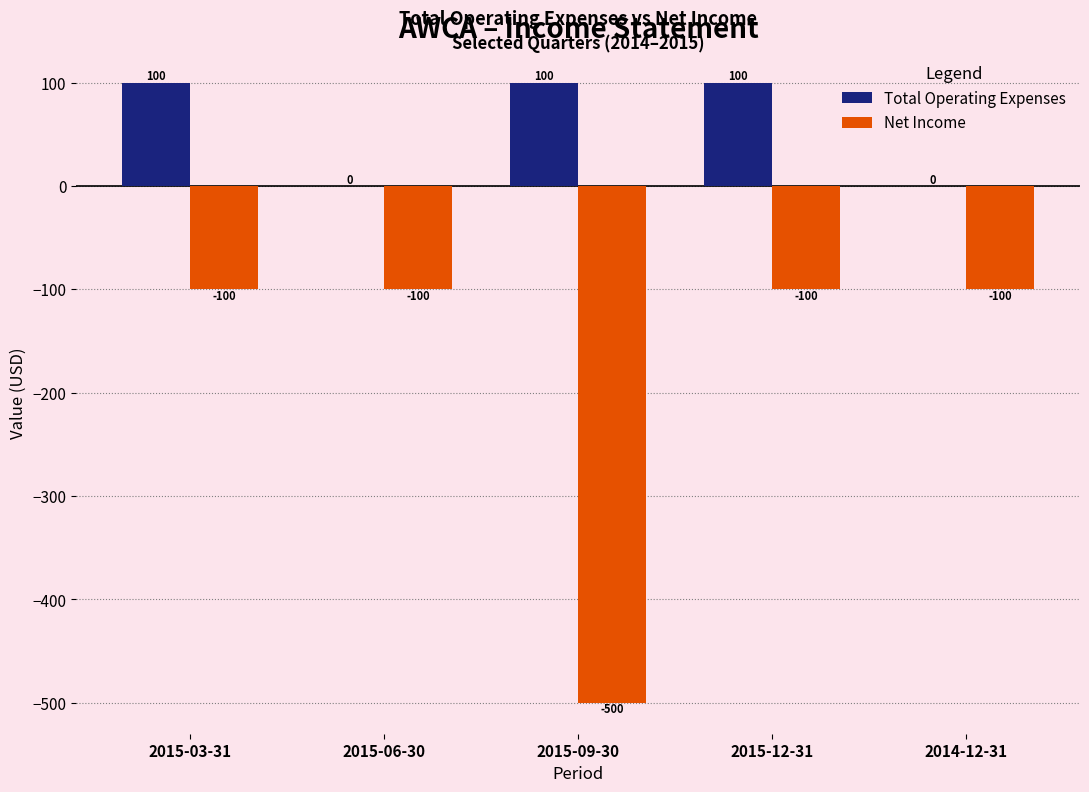

Reading right to left, transcribe all the data shown in this chart.

Total Operating Expenses: 0	100	100	0	100
Net Income: -100	-100	-500	-100	-100